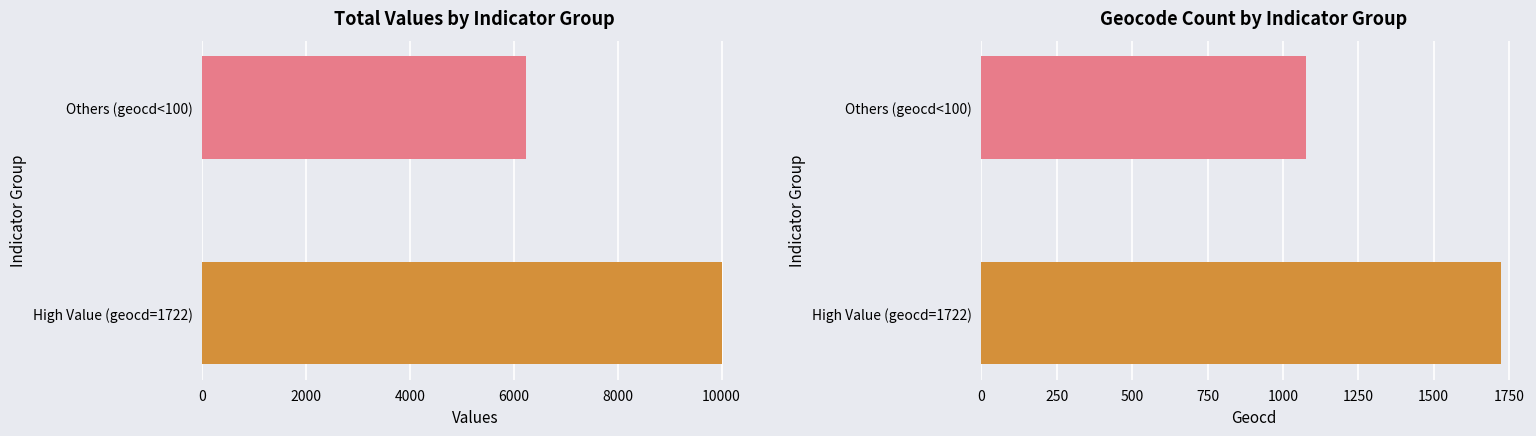

How many bars are there in each group?

2